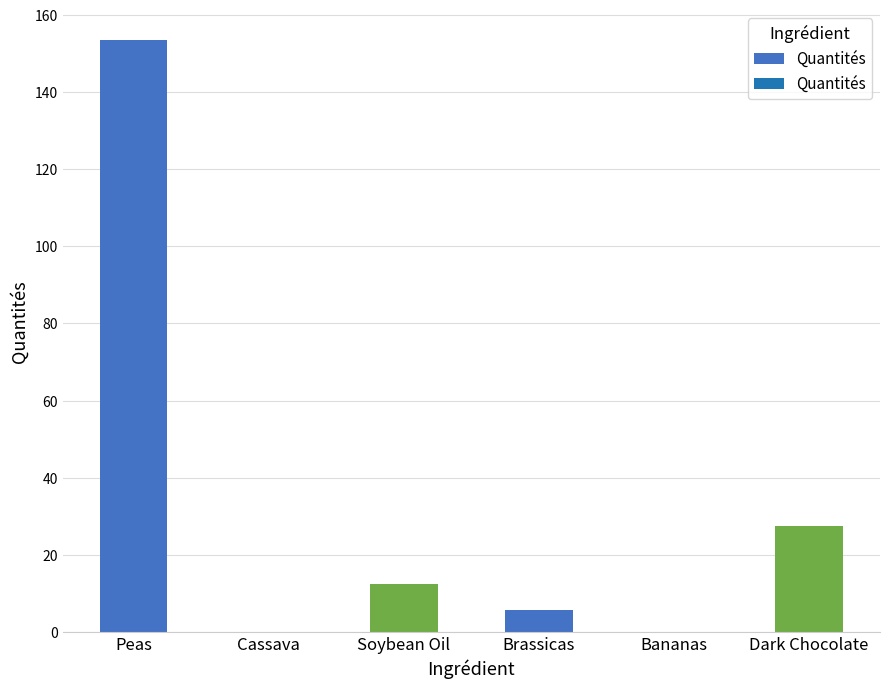

Is it true that the value at Cassava is 0.0?

True